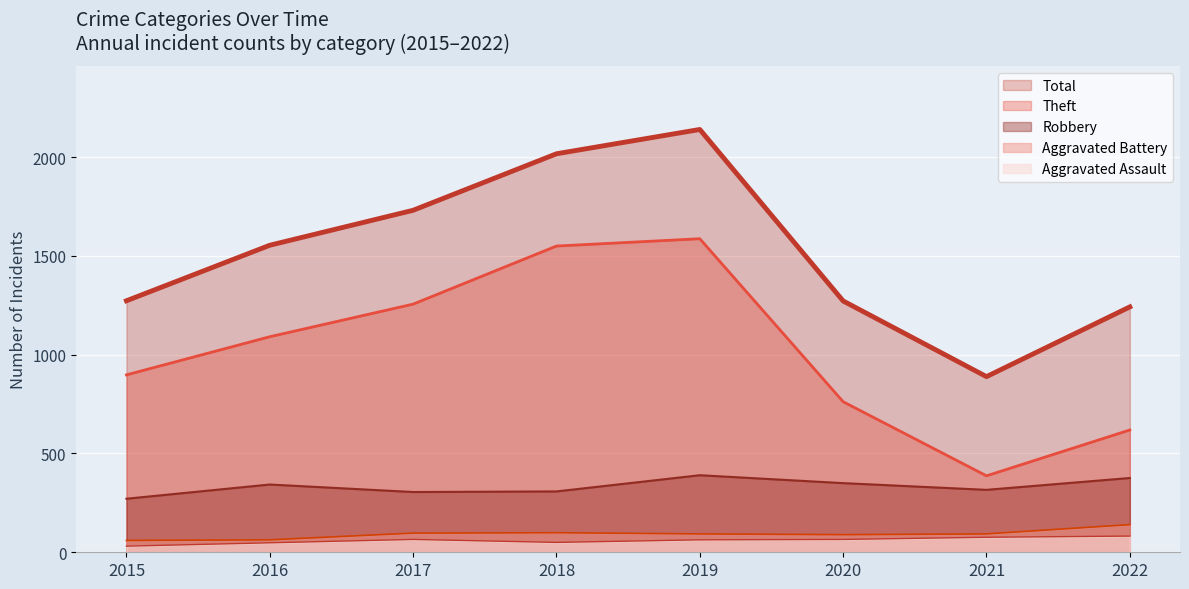

True or false: Robbery and Aggravated Assault cross at least once.

False